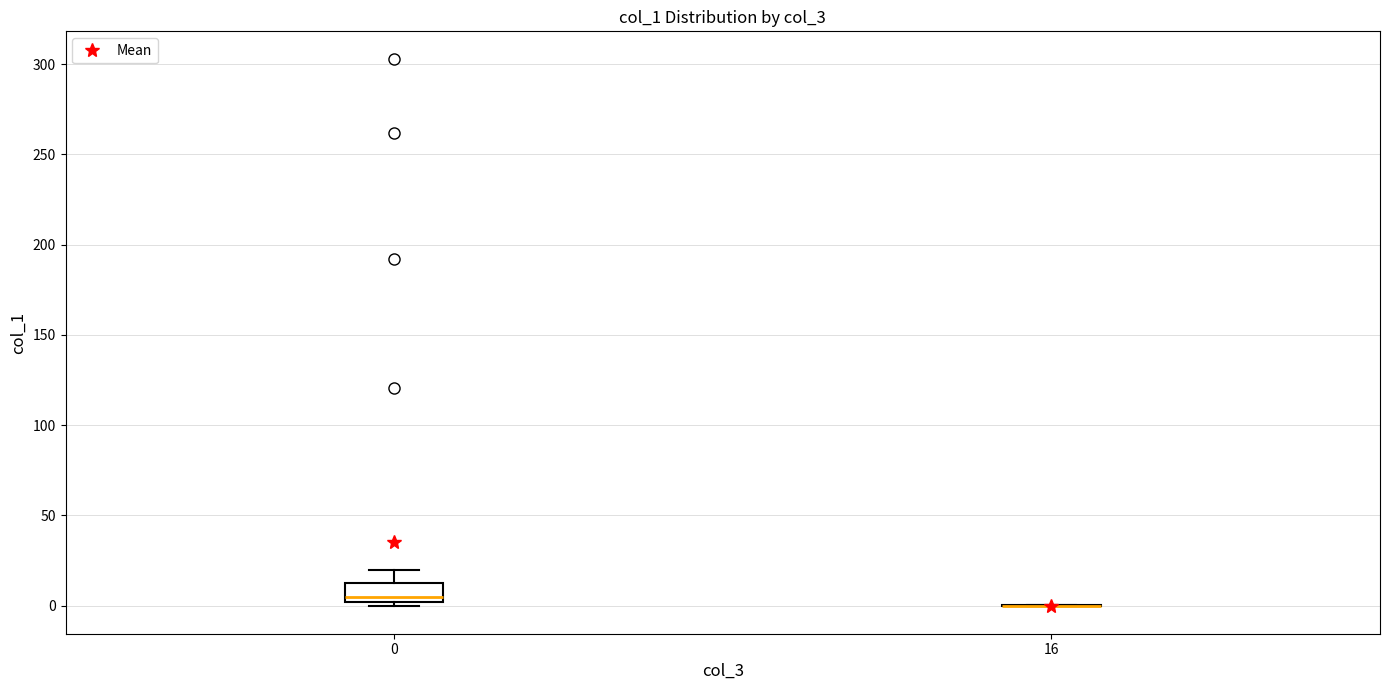

Reading left to right, transcribe this box plot: for each box, give where its median line is, the range the box spans, and where its two whiskers end, as read against the y-axis. The values are not printed on the chart, so give them approximately, as read against the axis.

0: median 5, box 0 to 15, whiskers 0 (just below the box's lower edge) to 20
16: box collapsed to a line at 0, whiskers 0 to 0